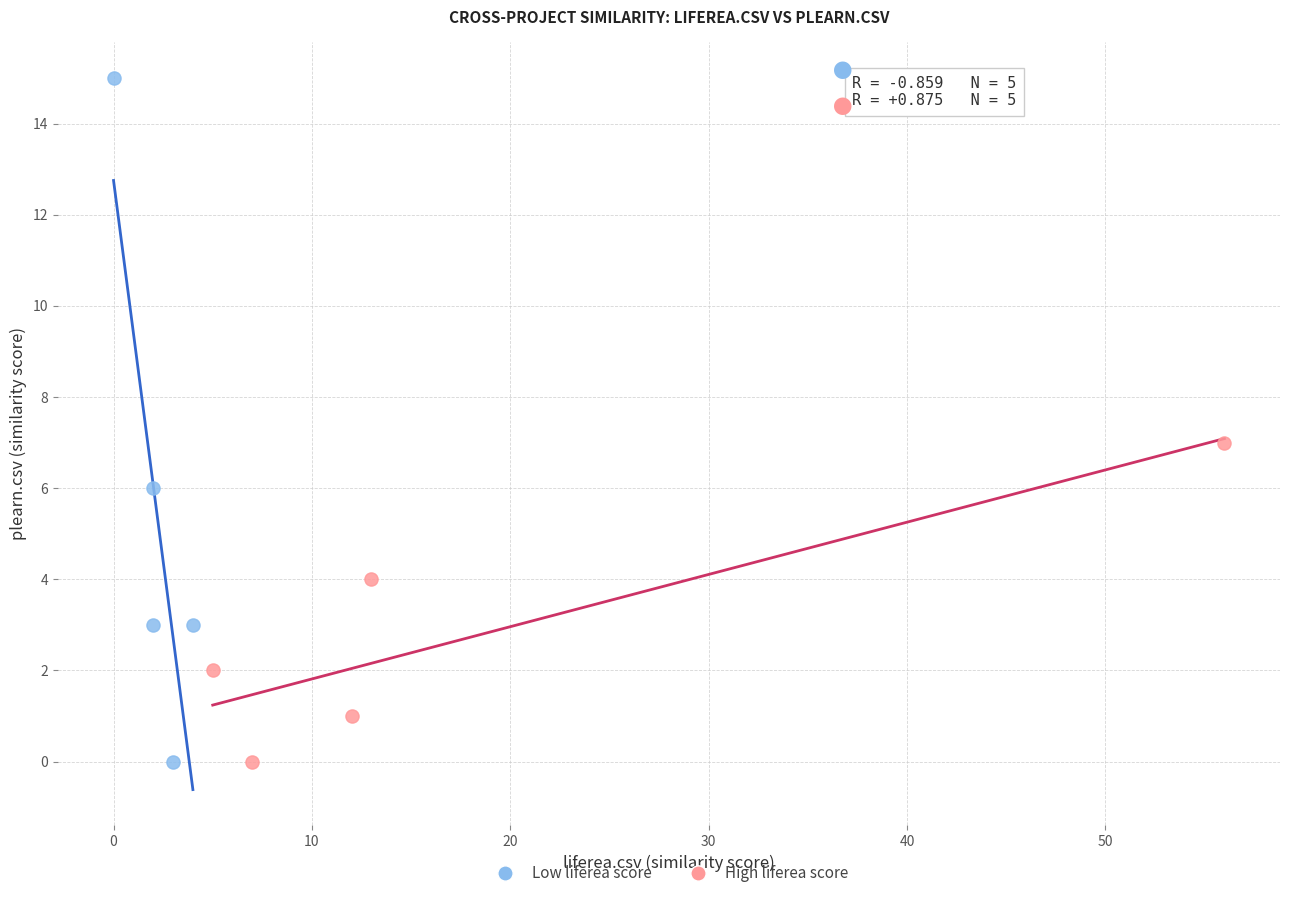

Which series has the largest Y range (max minus min)?

Low liferea score